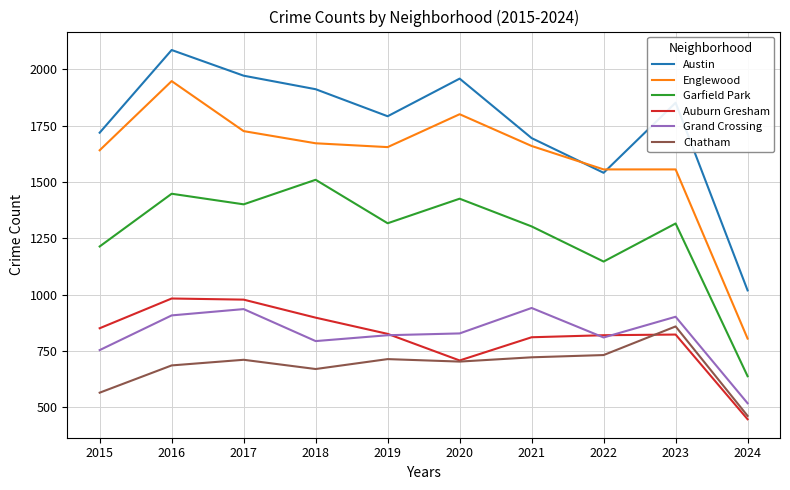

True or false: Garfield Park has a value of 2437 at 2016.

False